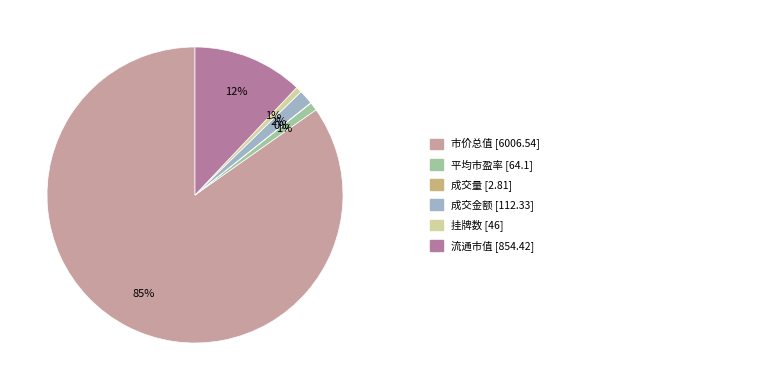

Does any single category account for the majority?

Yes